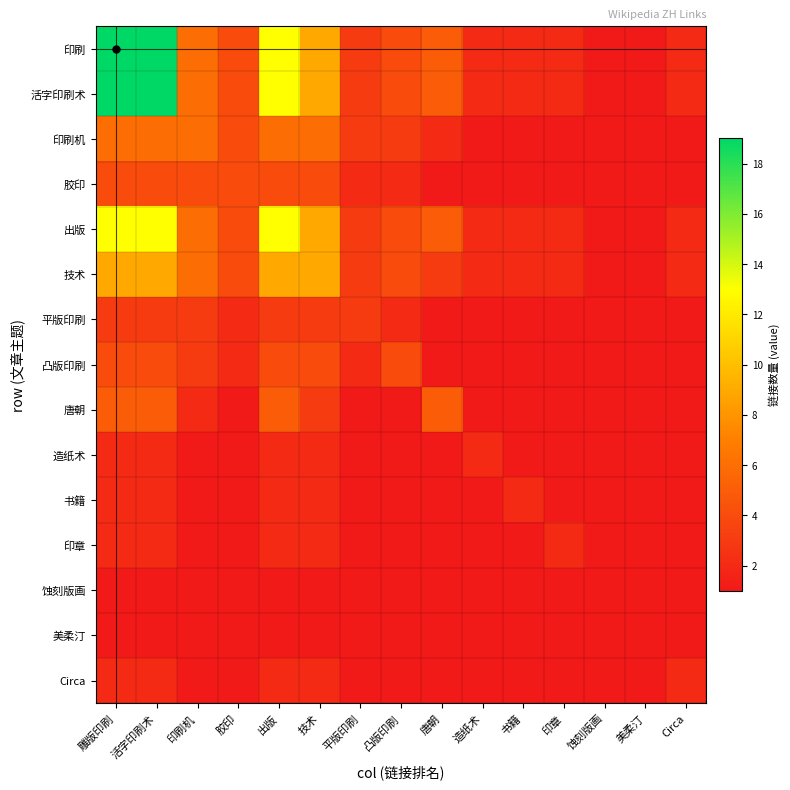

What is the total value across all series at 雕版印刷?

92